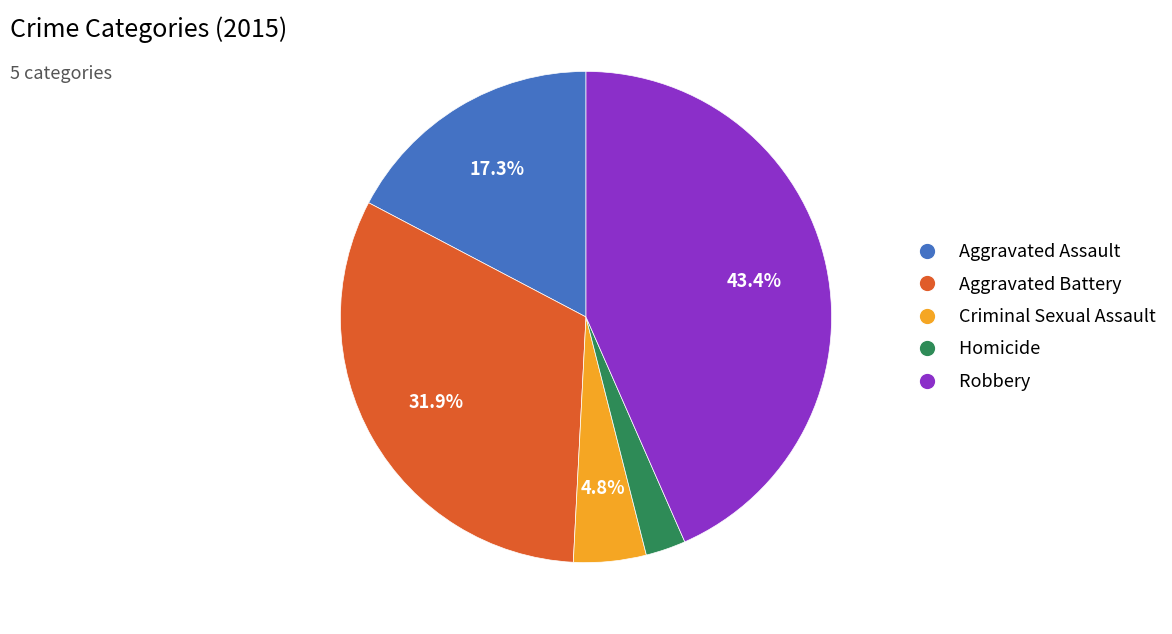

Which category has the biggest portion of the pie?

Robbery